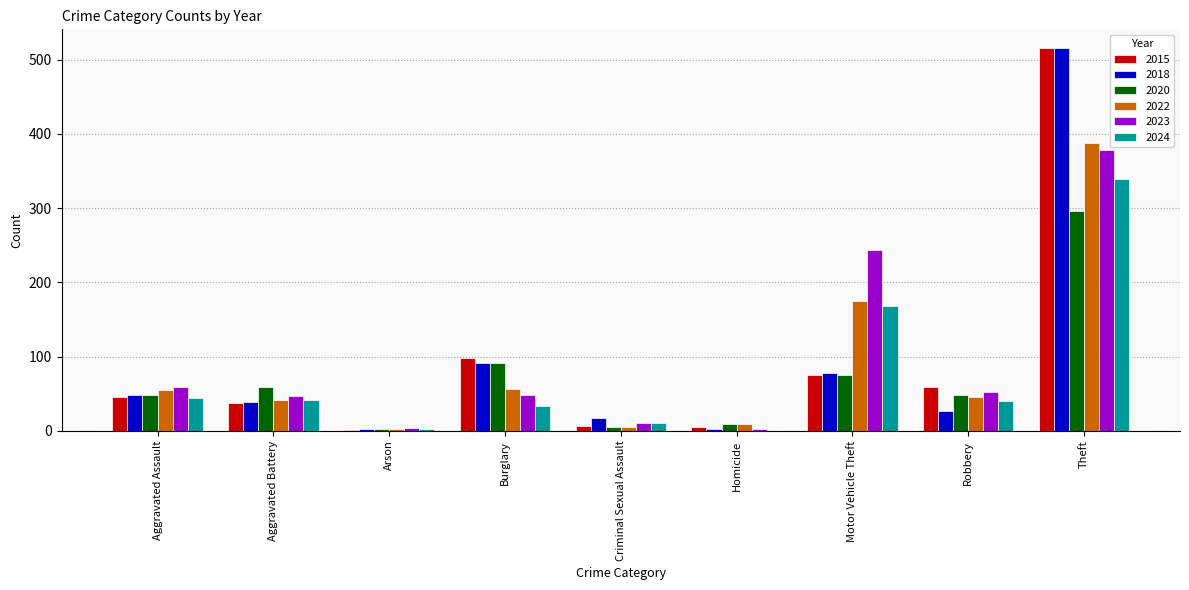

At which label does 2022 first exceed 46?

Aggravated Assault